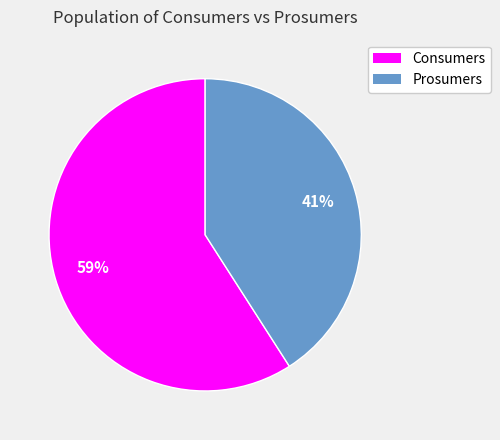

To the nearest percent, what is the combined percentage of Prosumers and Consumers?

100%